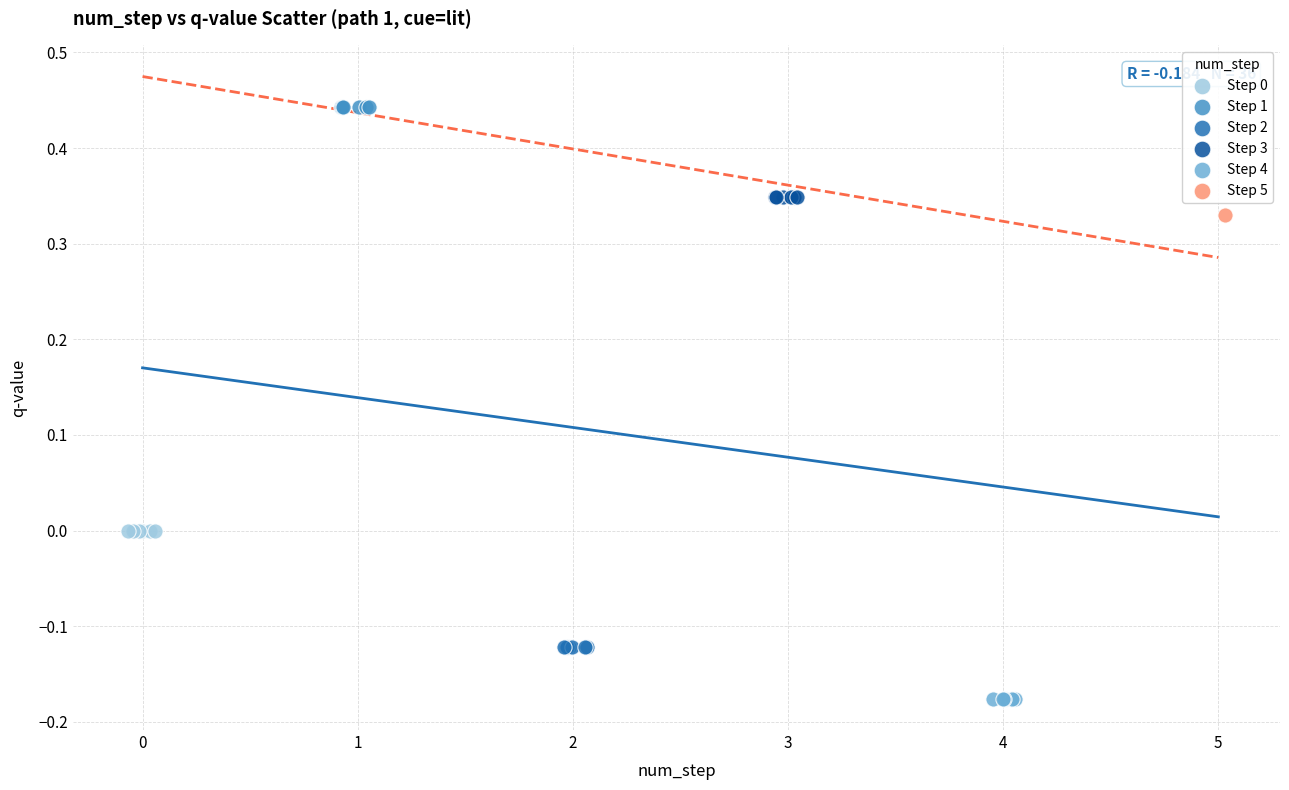

Which series reaches the maximum Y coordinate?

Step 1